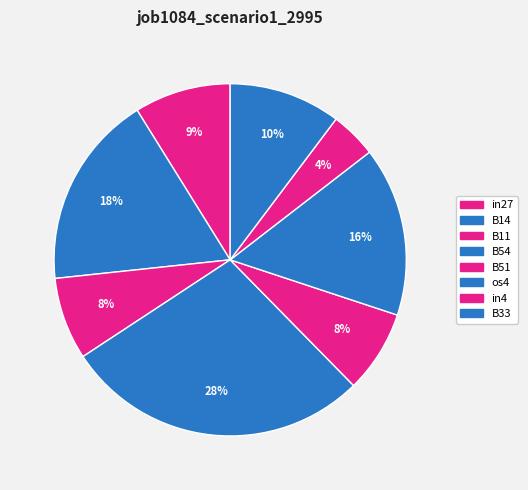

True or false: os4 accounts for 16% of the total.

True